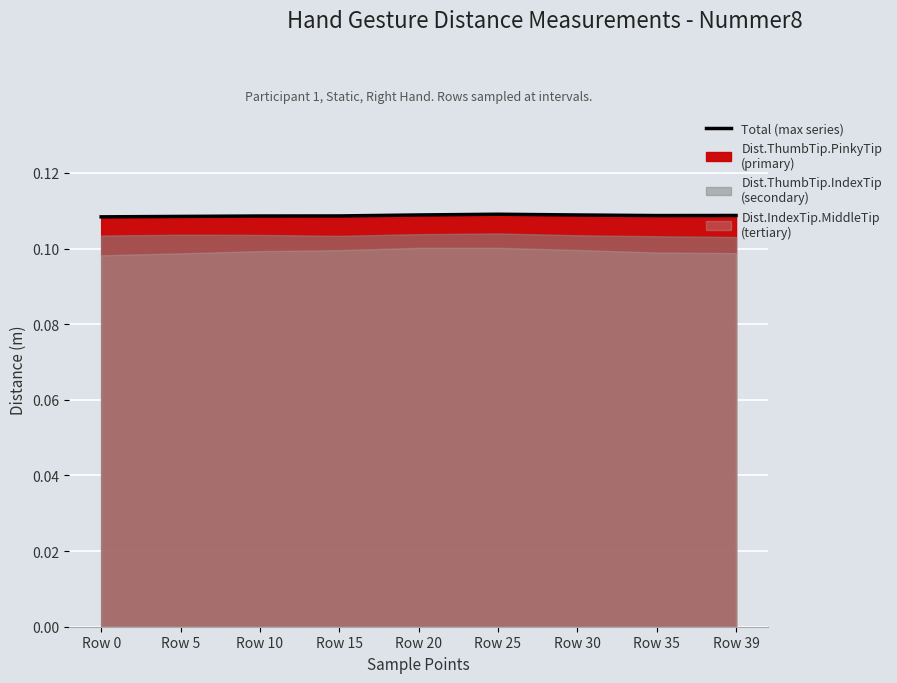

What is the minimum value shown in the chart?

0.1